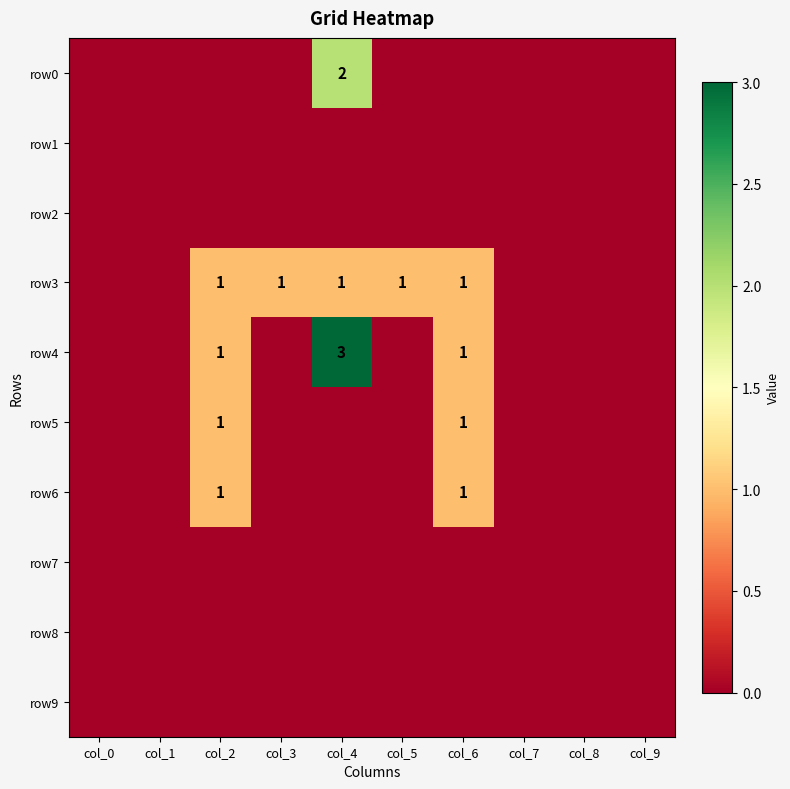

At which category is the sum across all series the highest?

col_4